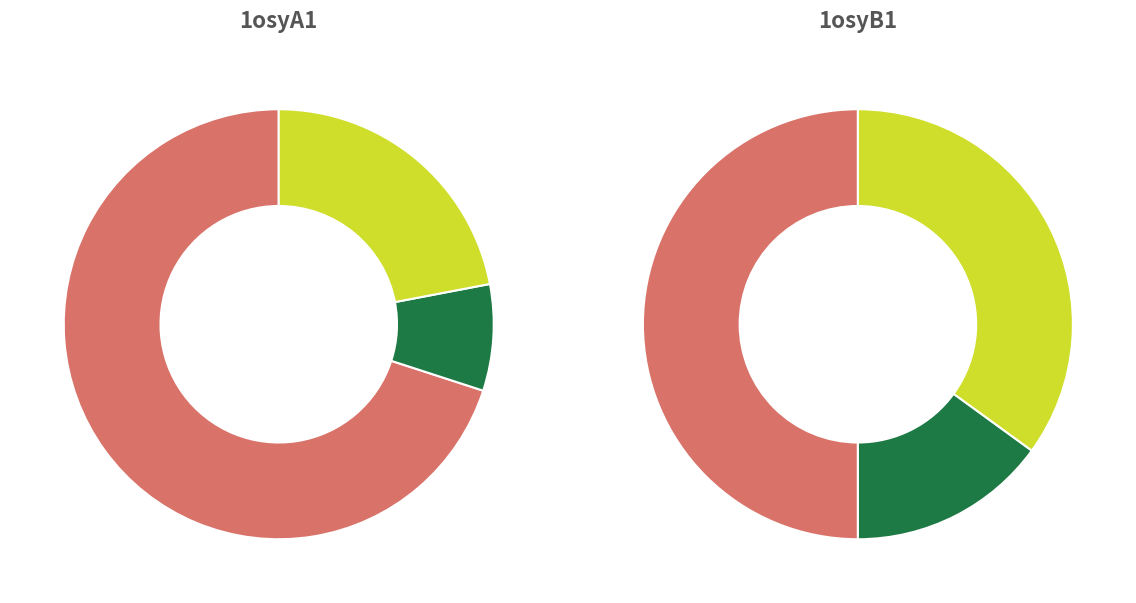

What percentage is the 1osyB1 slice, to the nearest percent?

50%